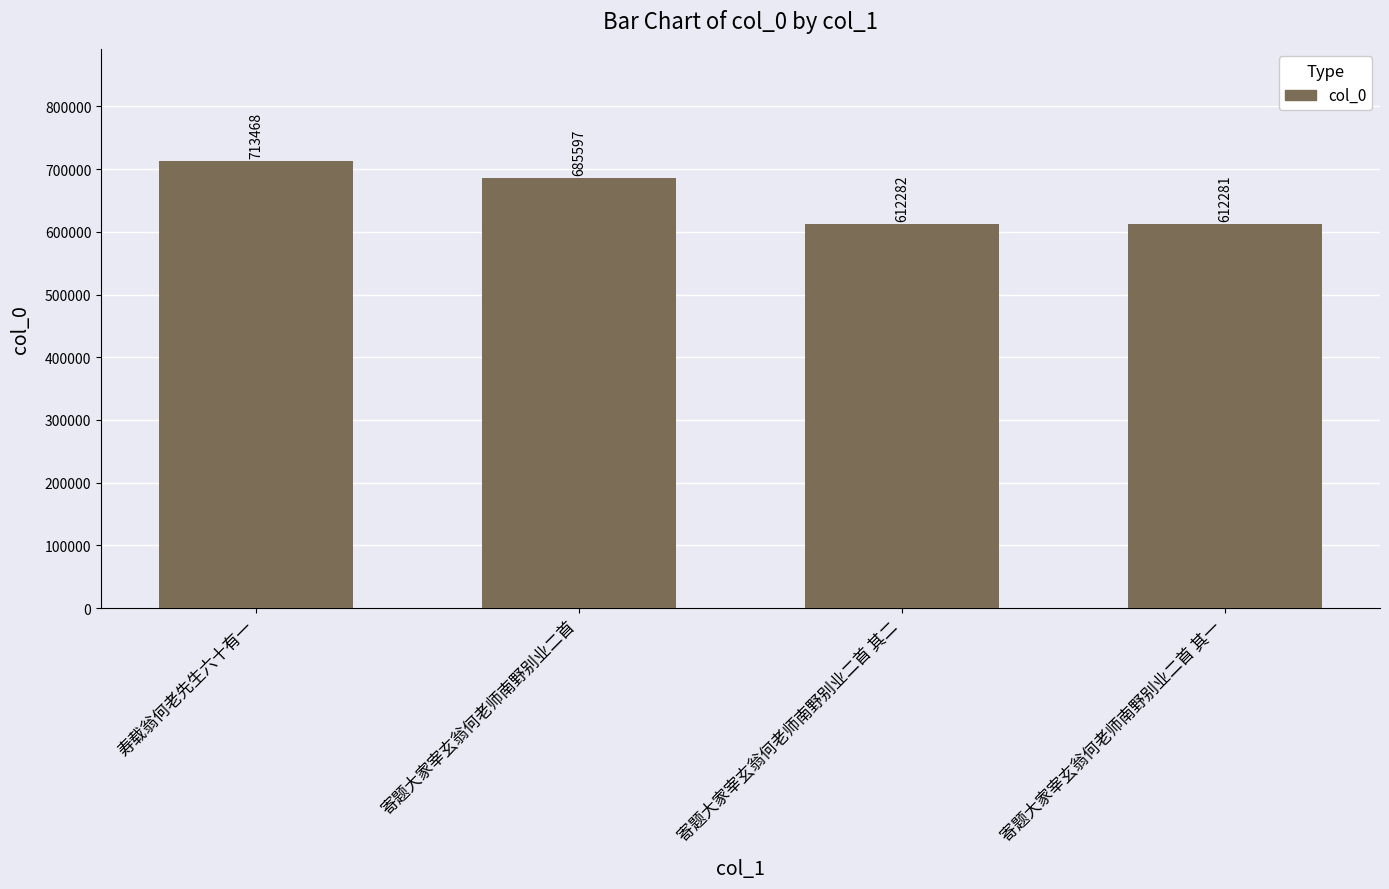

Which category has the lowest value across all series?

寄题大家宰玄翁何老师南野别业二首 其一